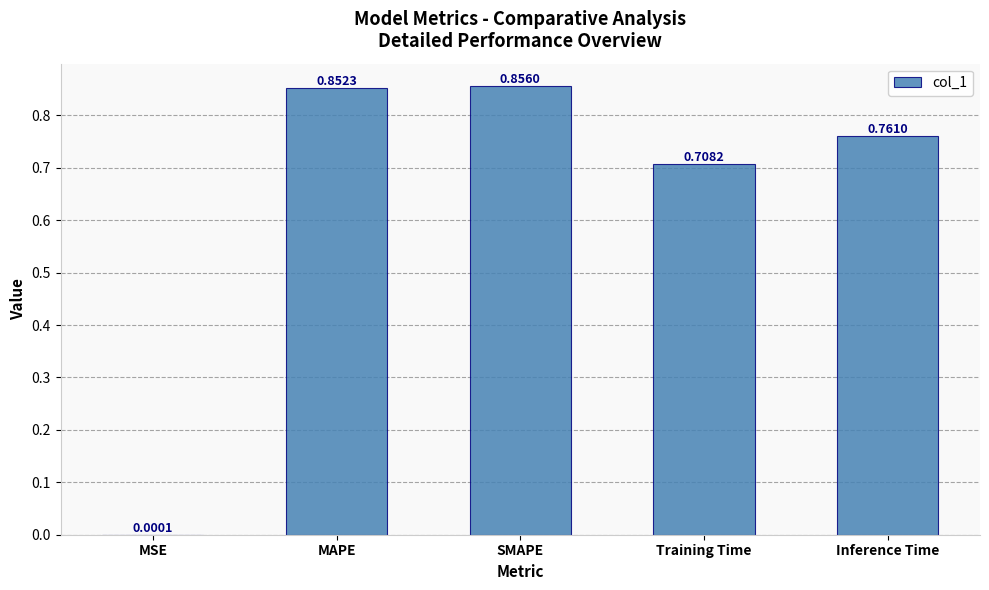

What is the average value?

0.6